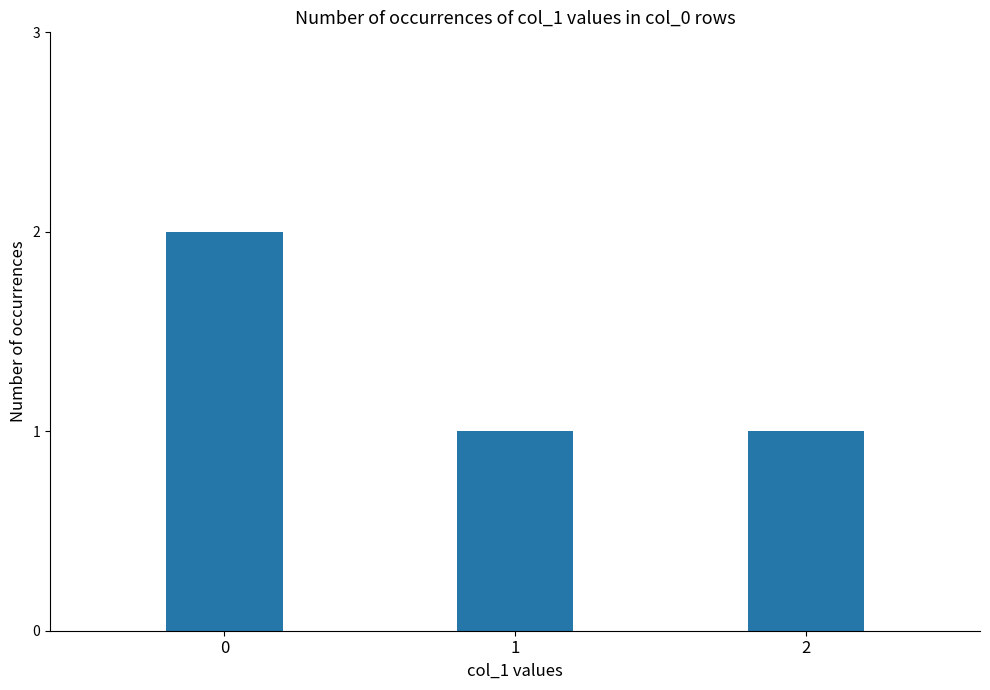

What is the approximate value at 0?

2